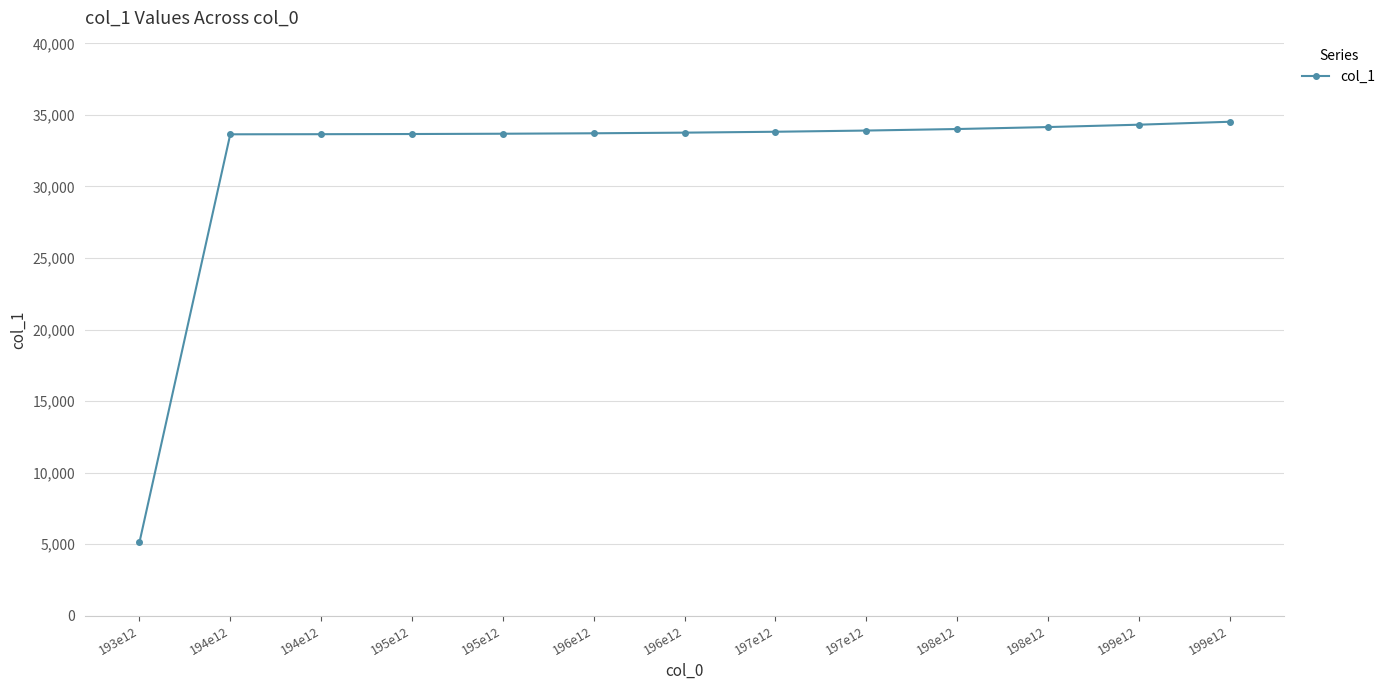

Is this an area chart (filled region under the line)?

No